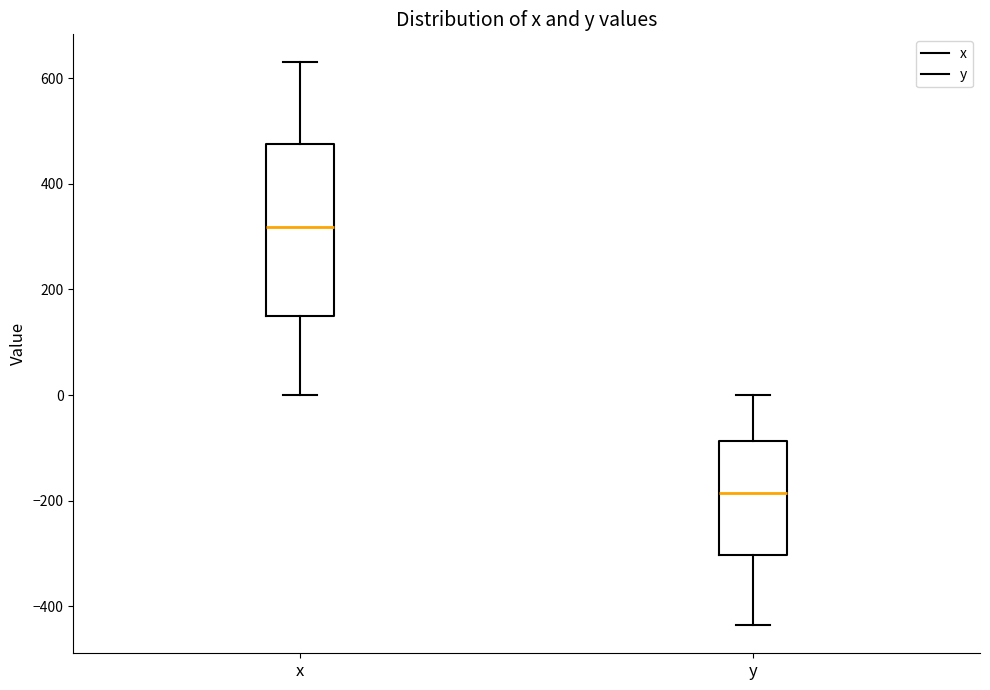

Reading left to right, read every box against the y-axis: the position of its median line, the range the box covers, and the ends of its whiskers. The values are not printed on the chart, so give them approximately, as read against the axis.

x: median 320, box 160 to 480, whiskers 0 to 620
y: median -180, box -300 to -80, whiskers -440 to 0